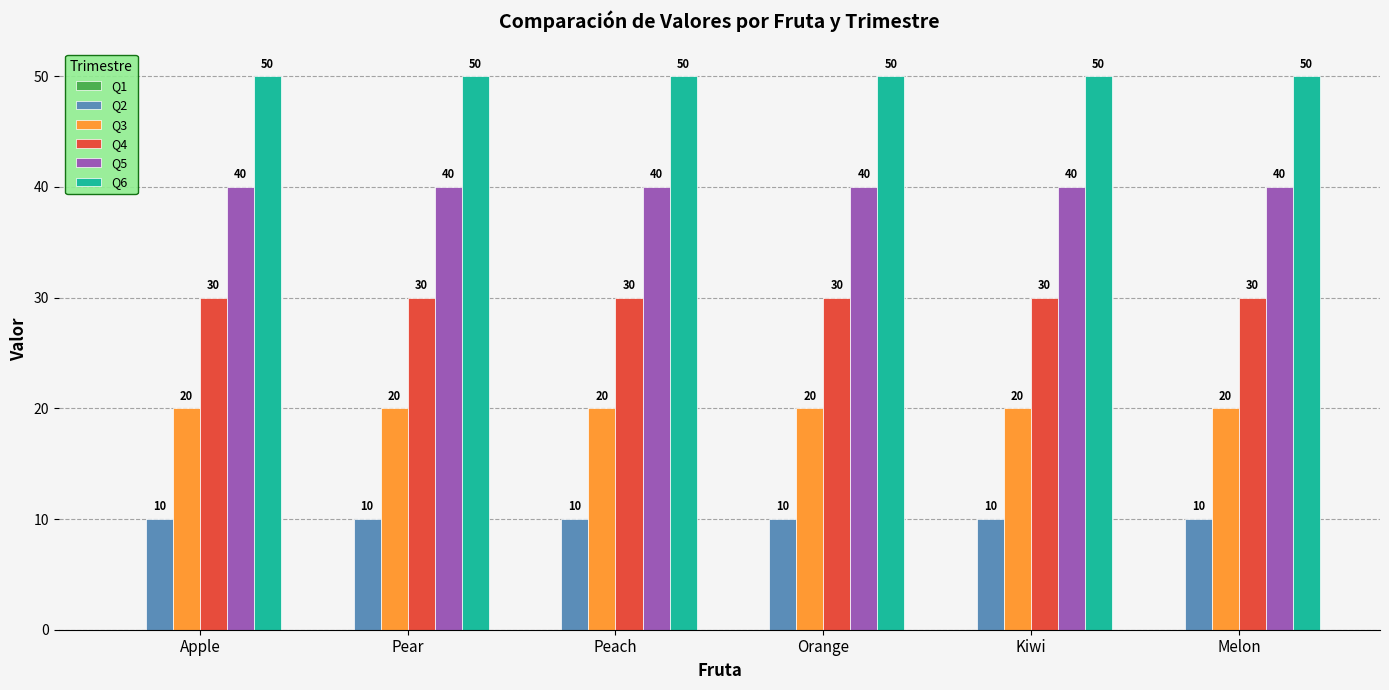

Which series has the largest total across all categories?

Q6